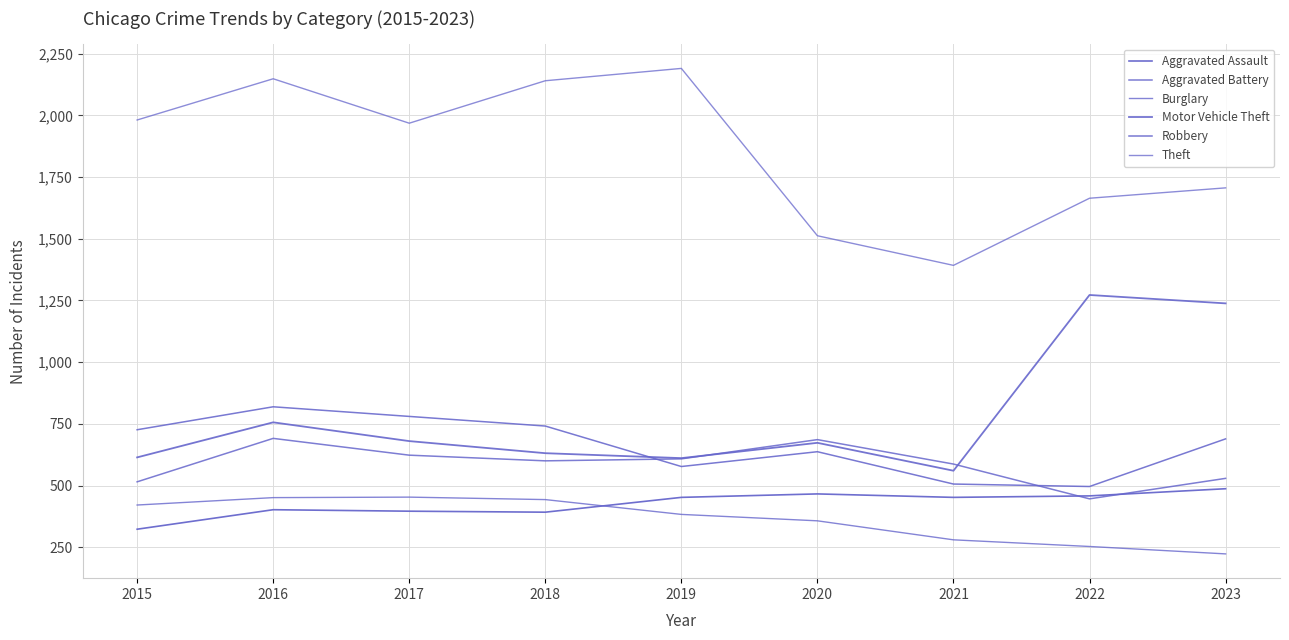

True or false: Aggravated Battery and Theft cross at least once.

False